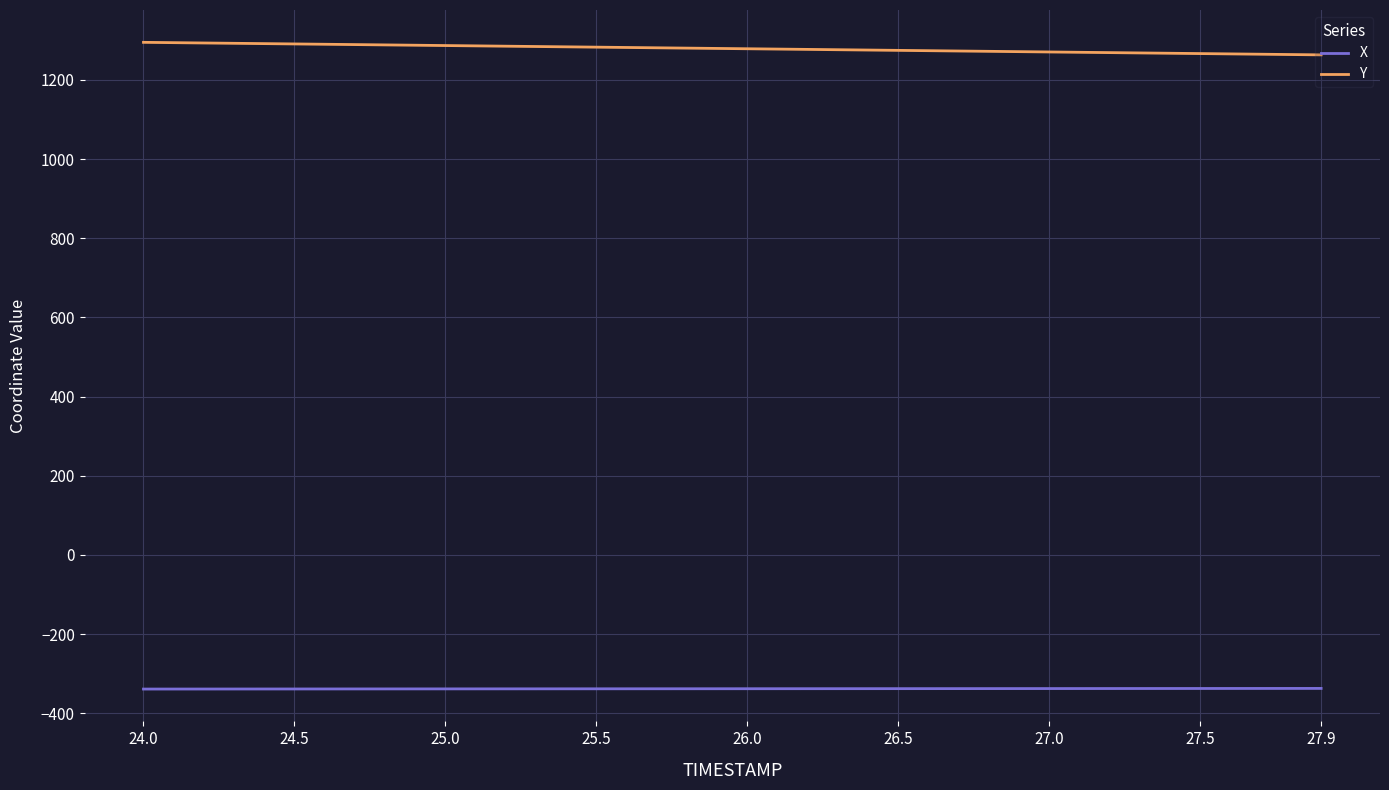

True or false: Y and X cross at least once.

False